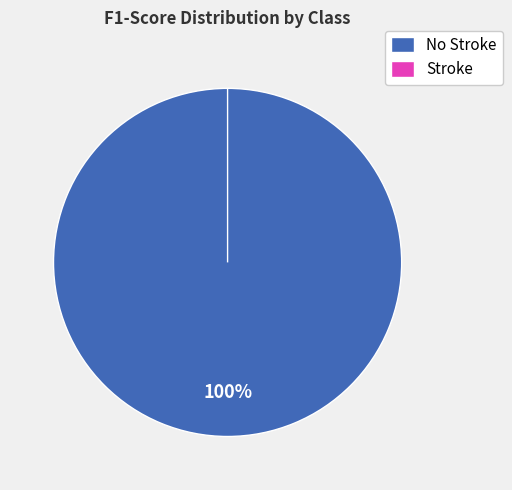

To the nearest percent, what is the difference between the largest and smallest slice percentages?

100%